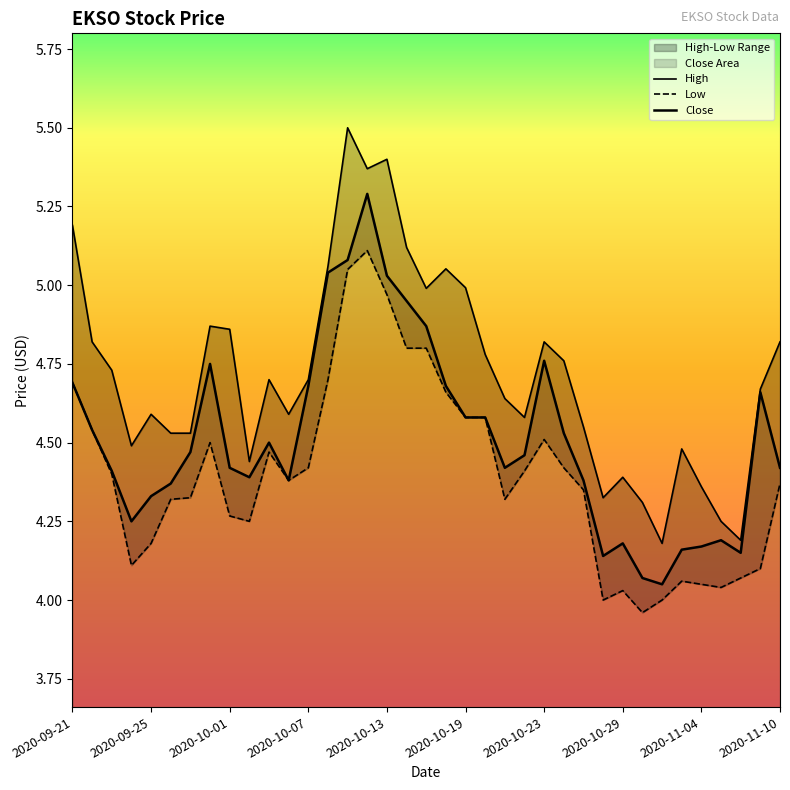

Reading right to left, extract all data points from this chart.

Close: 4.4	4.7	4.2	4.2	4.2	4.2	4.1	4.1	4.2	4.1	4.4	4.5	4.8	4.5	4.4	4.6	4.6	4.7	4.9	4.9	5.0	5.3	5.1	5.0	4.7	4.4	4.5	4.4	4.4	4.8	4.5	4.4	4.3	4.2	4.4	4.5	4.7
High: 4.8	4.7	4.2	4.2	4.4	4.5	4.2	4.3	4.4	4.3	4.6	4.8	4.8	4.6	4.6	4.8	5.0	5.1	5.0	5.1	5.4	5.4	5.5	5.1	4.7	4.6	4.7	4.4	4.9	4.9	4.5	4.5	4.6	4.5	4.7	4.8	5.2
Low: 4.4	4.1	4.1	4.0	4.1	4.1	4.0	4.0	4.0	4.0	4.3	4.4	4.5	4.4	4.3	4.6	4.6	4.7	4.8	4.8	5.0	5.1	5.1	4.7	4.4	4.4	4.5	4.2	4.3	4.5	4.3	4.3	4.2	4.1	4.4	4.5	4.7